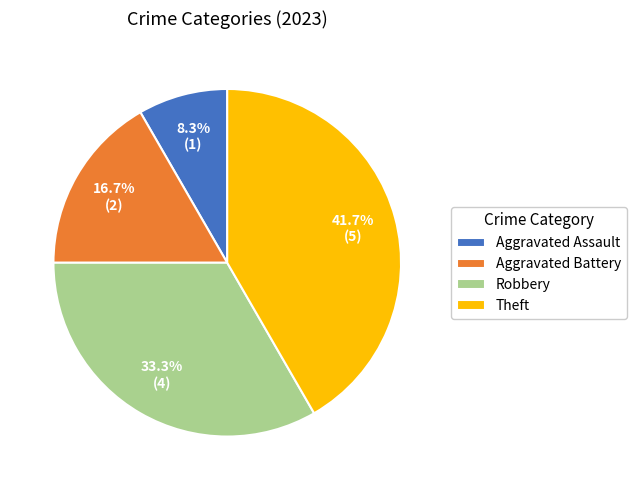

To the nearest percent, what portion does Aggravated Assault represent?

8%